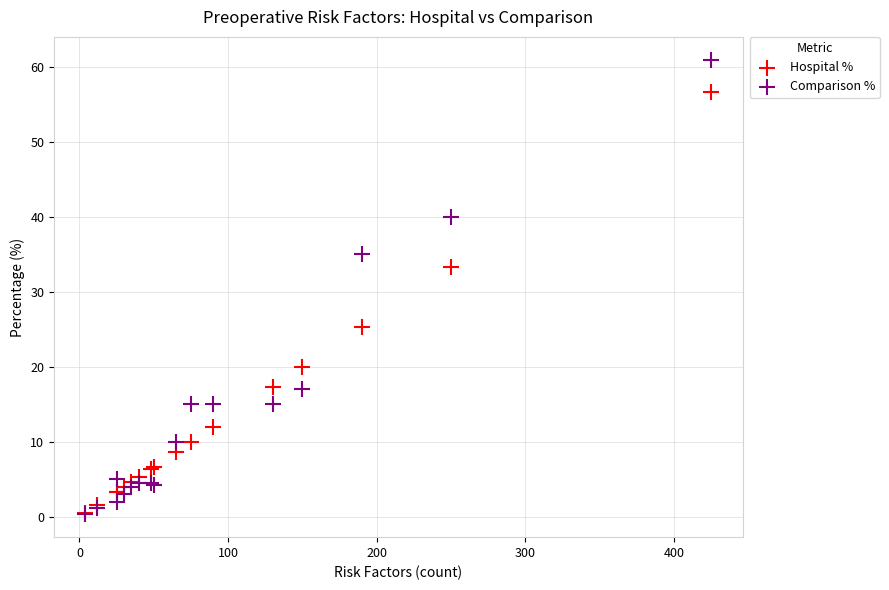

In the Comparison % series, what Y value is closest to 30?

35.0